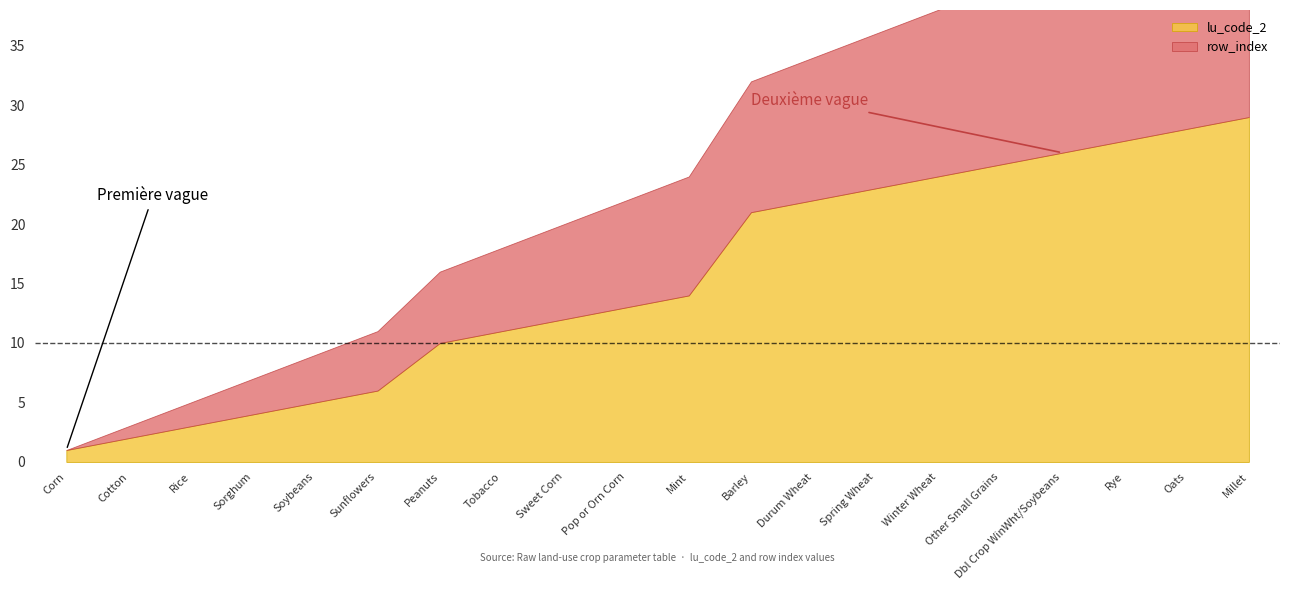

At which category is the sum across all series the highest?

Millet